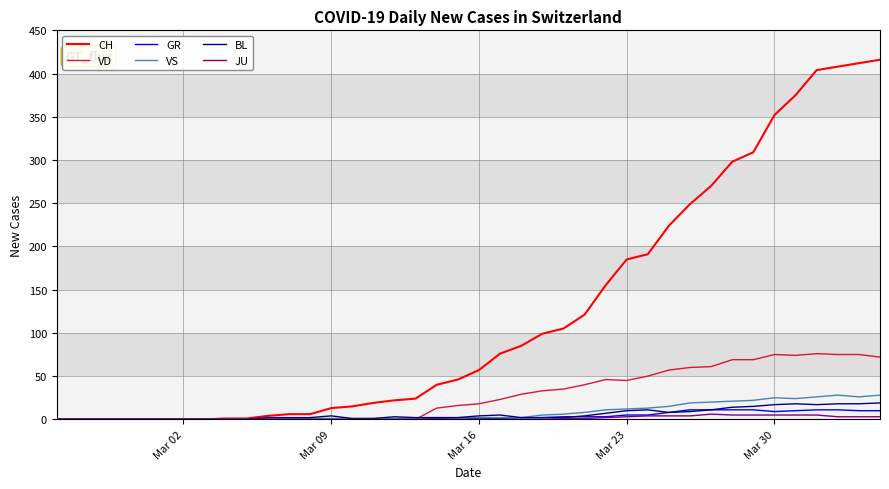

What is the maximum value shown in the chart?

416